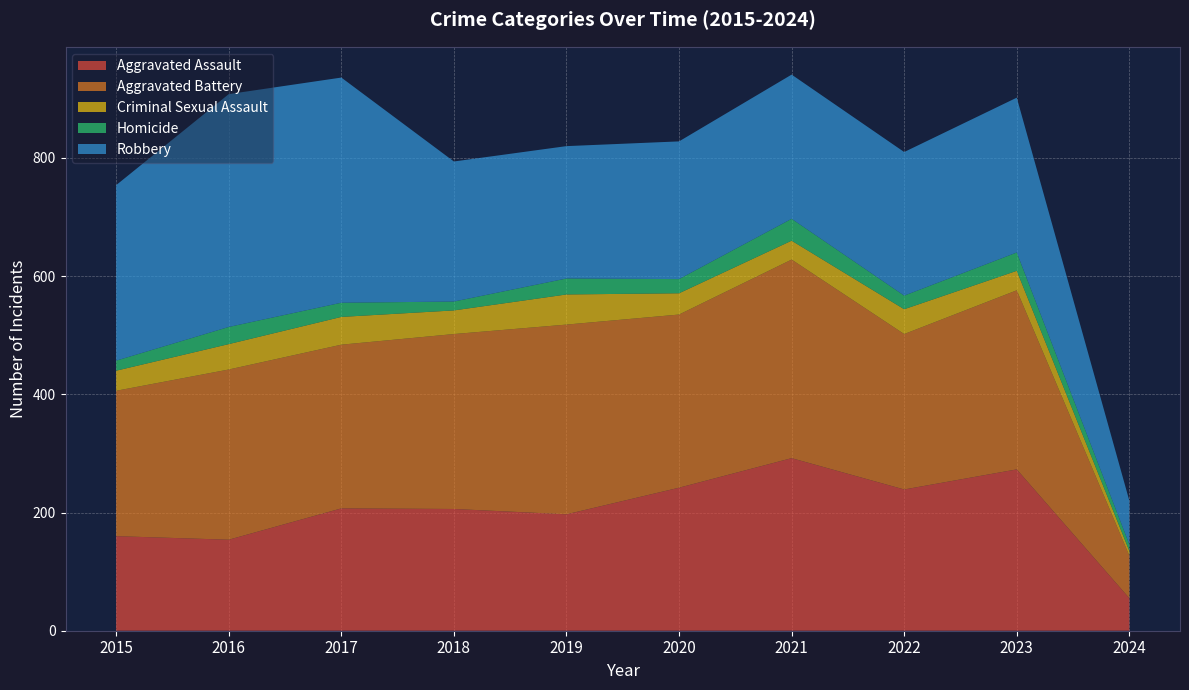

Reading left to right, list all the values displayed in this chart.

Aggravated Assault: 2015=160	2016=154	2017=207	2018=206	2019=197	2020=242	2021=292	2022=239	2023=273	2024=55
Aggravated Battery: 2015=246	2016=288	2017=277	2018=296	2019=321	2020=293	2021=336	2022=263	2023=303	2024=72
Criminal Sexual Assault: 2015=34	2016=43	2017=47	2018=40	2019=51	2020=36	2021=32	2022=42	2023=33	2024=8
Homicide: 2015=17	2016=29	2017=24	2018=15	2019=27	2020=24	2021=37	2022=23	2023=31	2024=11
Robbery: 2015=297	2016=394	2017=381	2018=237	2019=224	2020=233	2021=244	2022=243	2023=262	2024=74